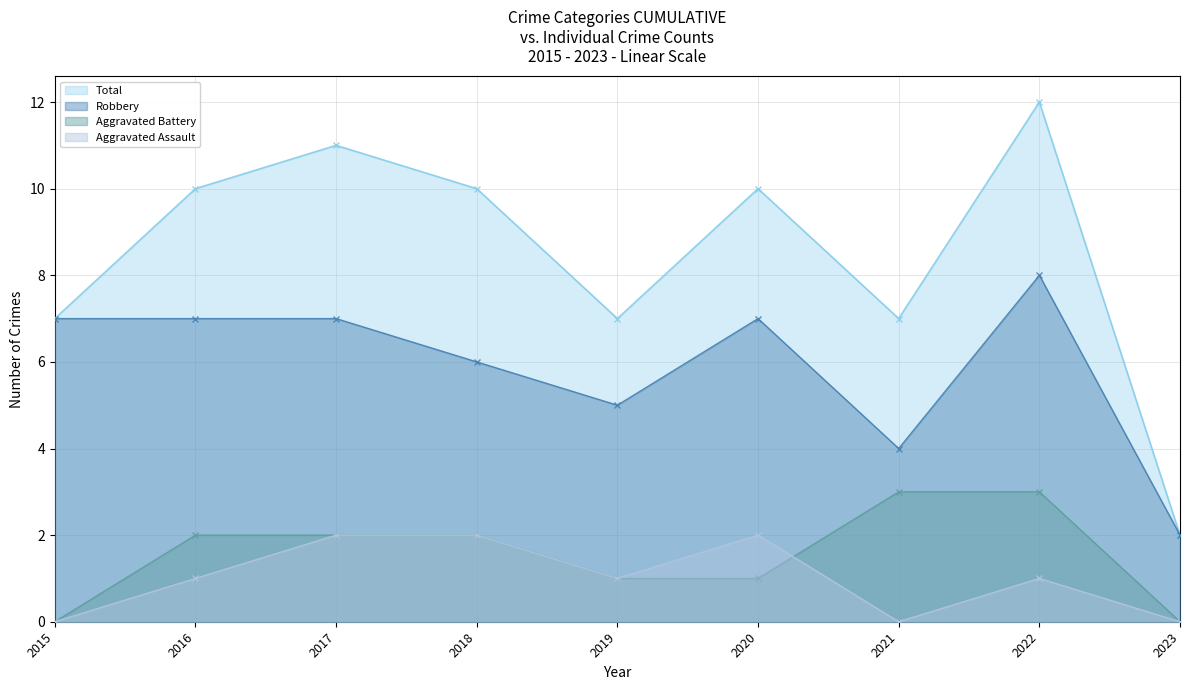

What is the spread (max minus min) of values at 2019?

6